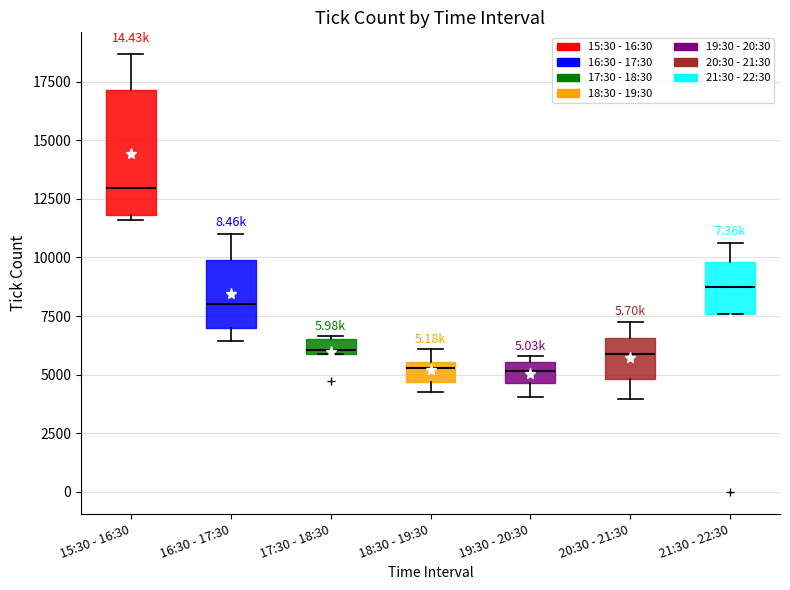

Comparing the boxes themselves (not the whiskers), which one is the tallest?

15:30 - 16:30